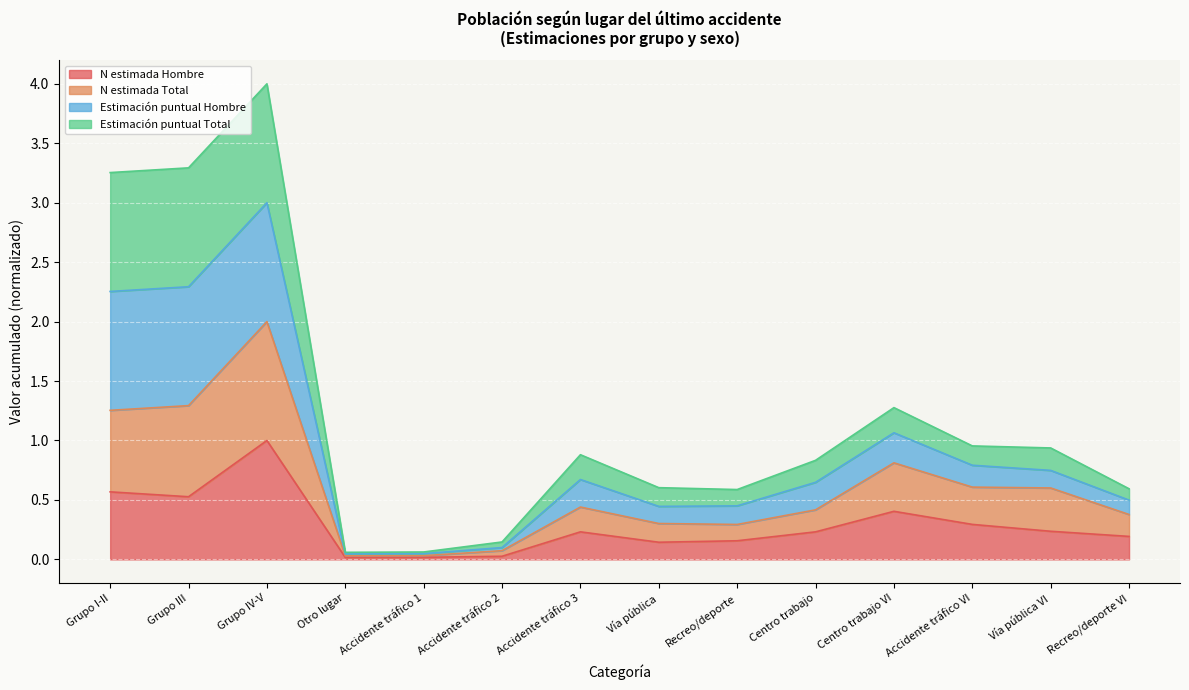

True or false: N (estimada) Hombre has a value of 0.1 at Otro lugar.

False